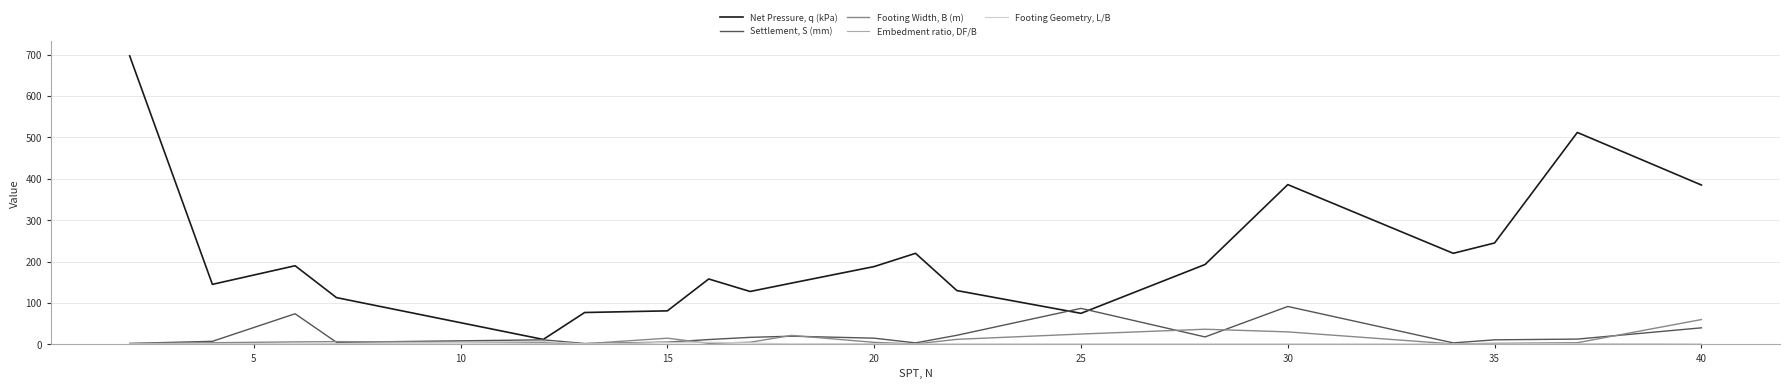

Which series has the largest total across all categories?

Net Pressure, q (kPa)